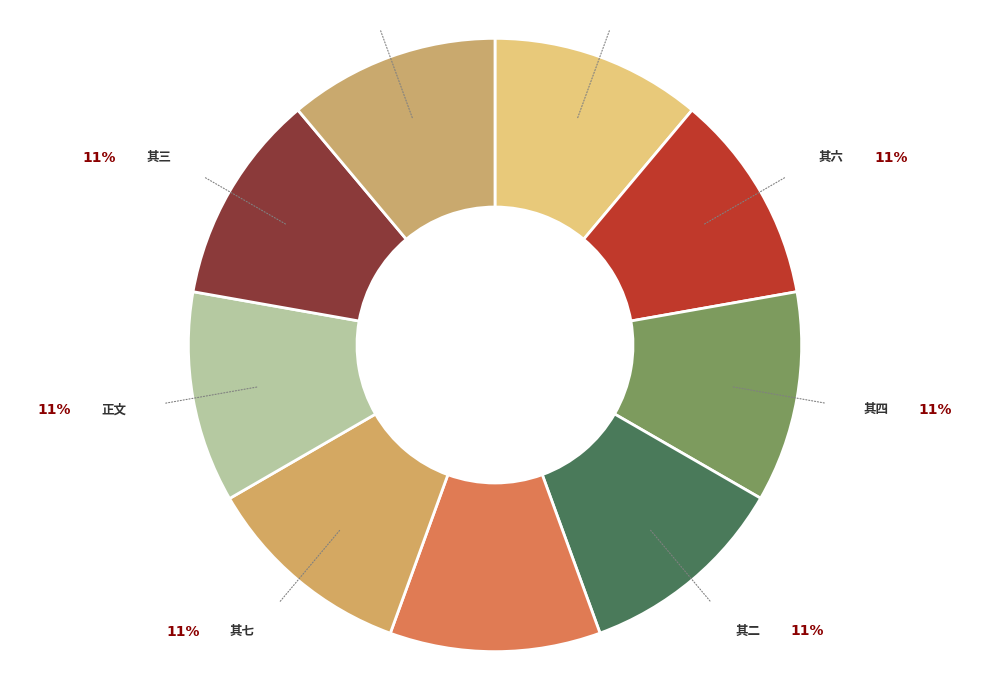

Does any single category account for the majority?

No